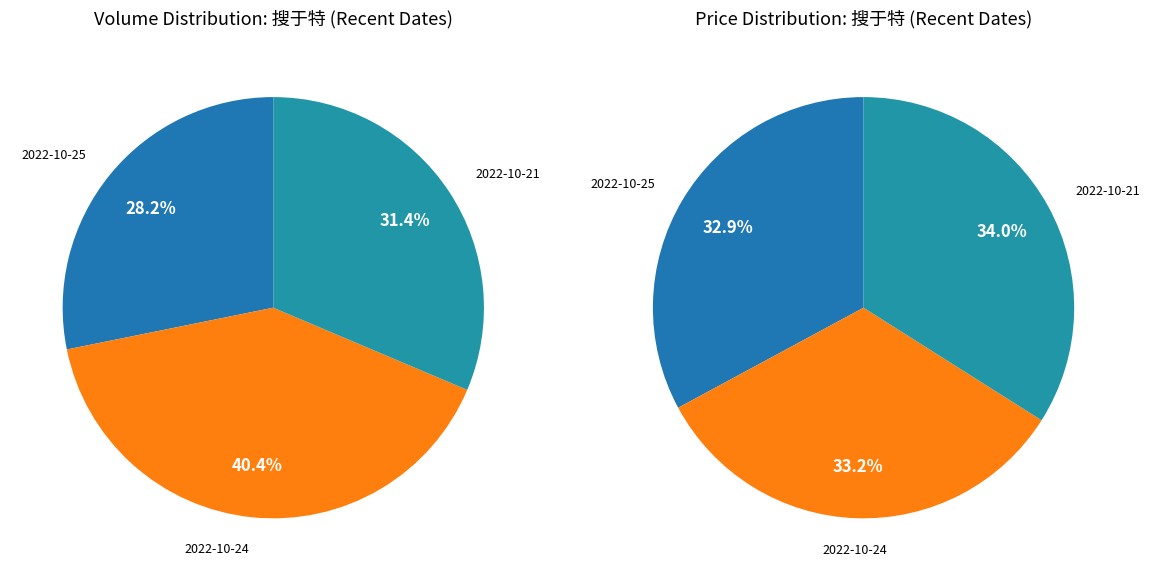

Is it true that 2022-10-24 (347163) is 34% of the pie?

False